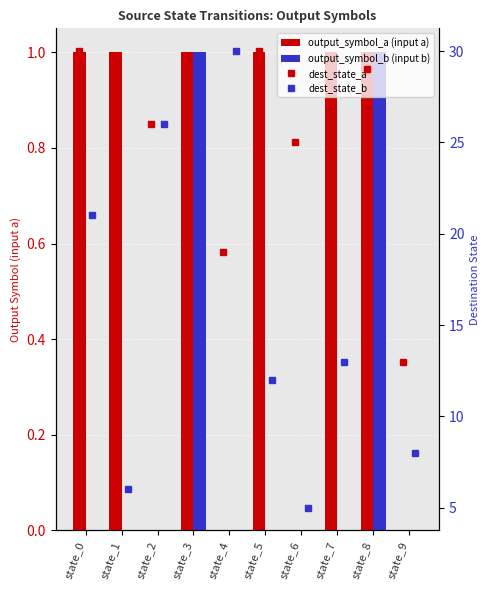

How many data points does each series have?

10